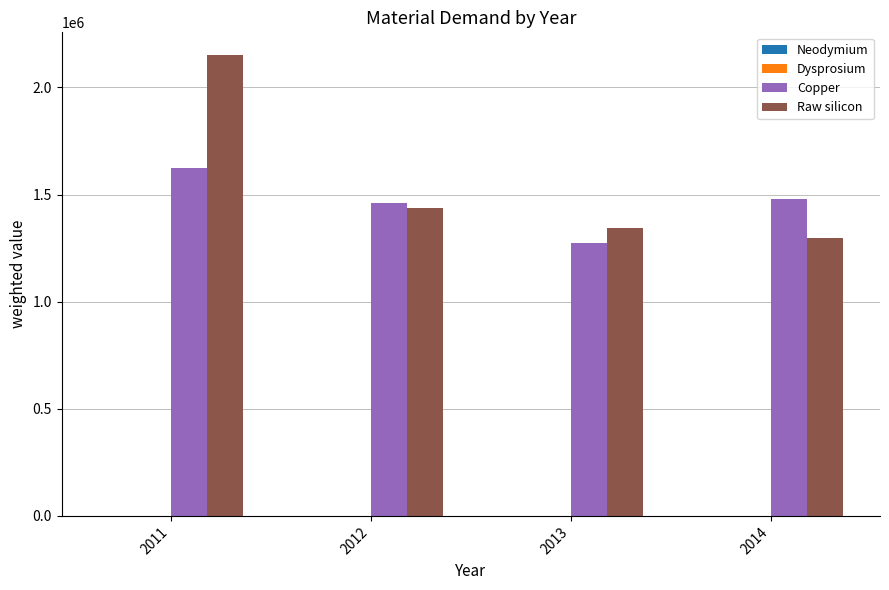

How many distinct data groups are displayed?

4